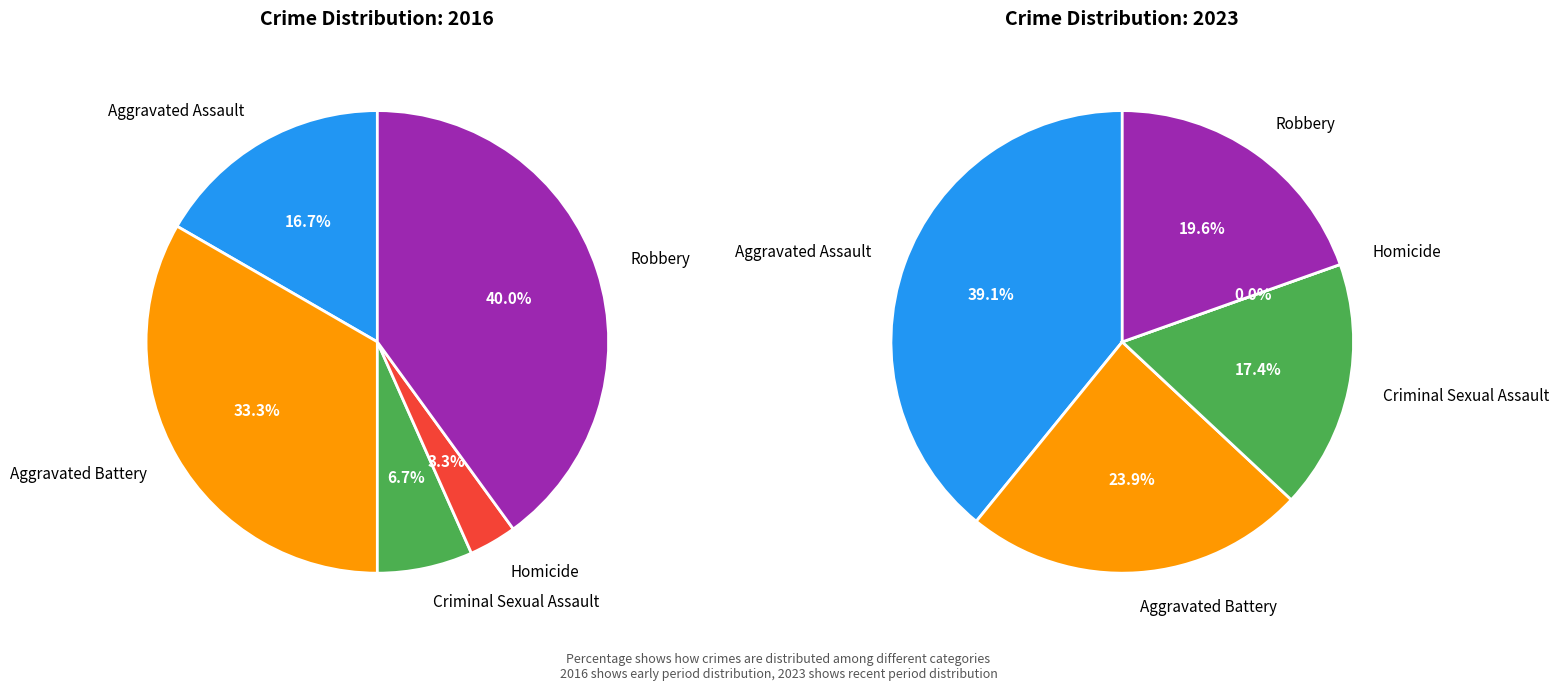

To the nearest percent, what portion does 4 represent?

40%